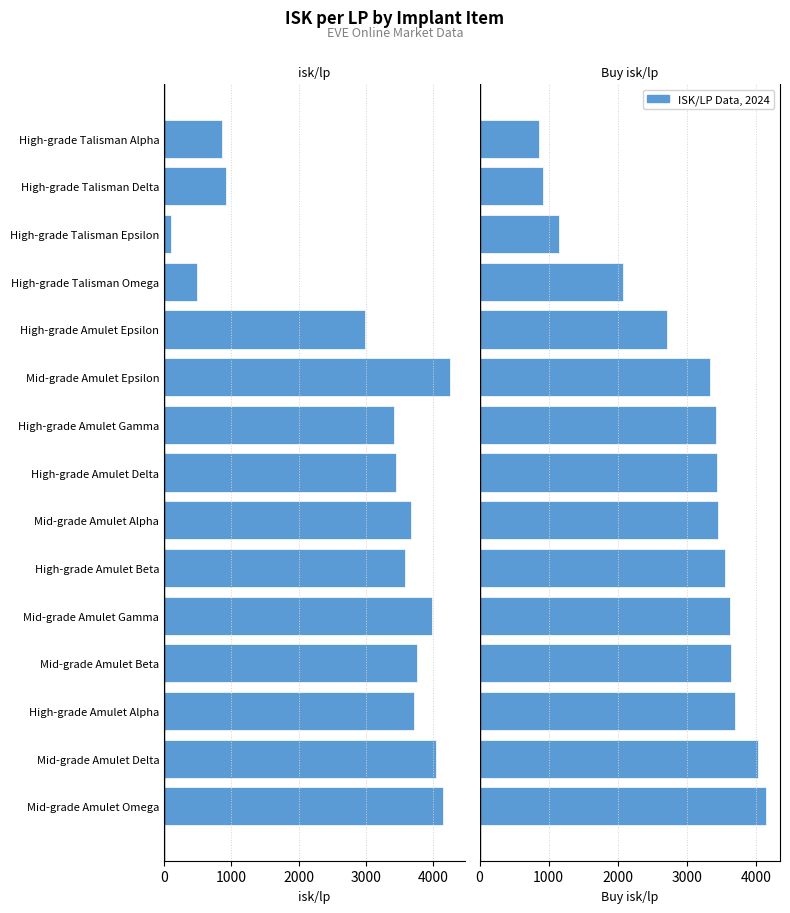

Does the chart contain any negative values?

Yes